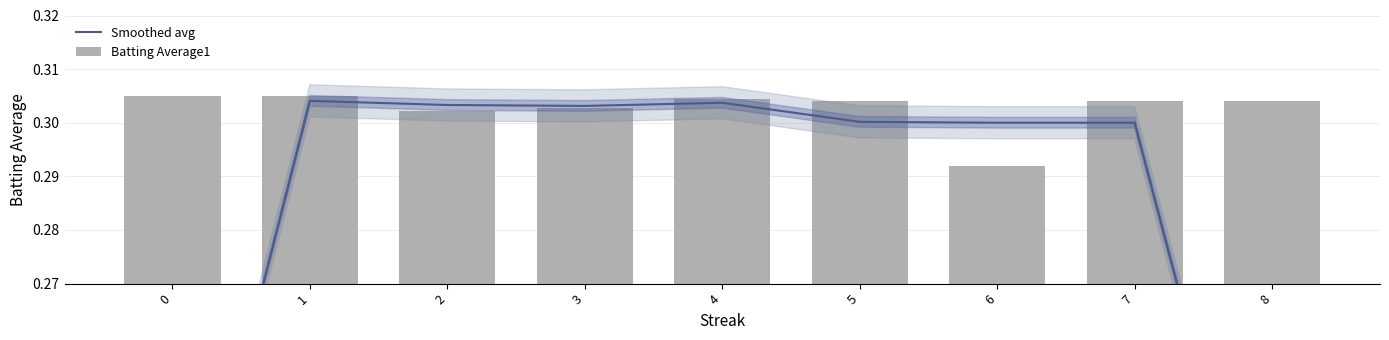

What are all the series names shown in the legend?

Smoothed avg, Batting Average1